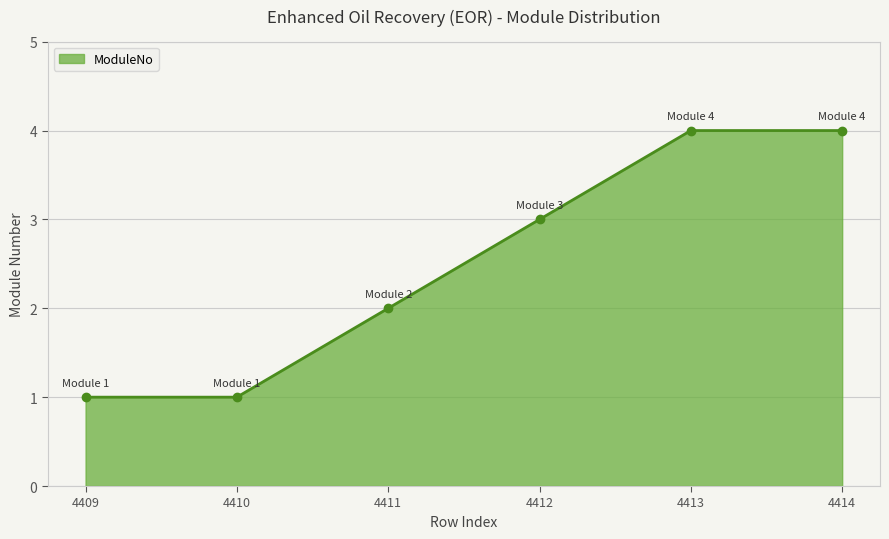

What is the minimum value shown in the chart?

1